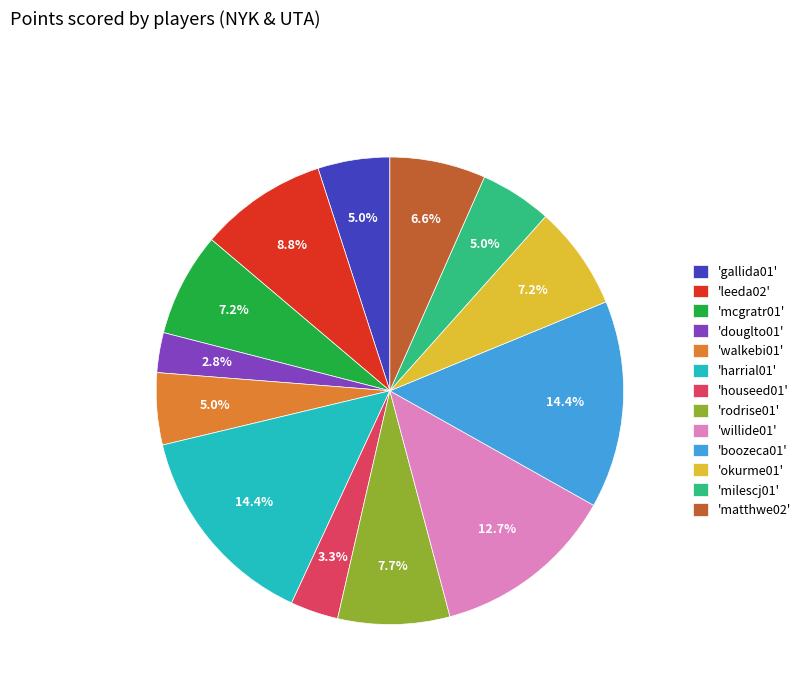

Does 'harrial01' account for over 50% of the chart?

No